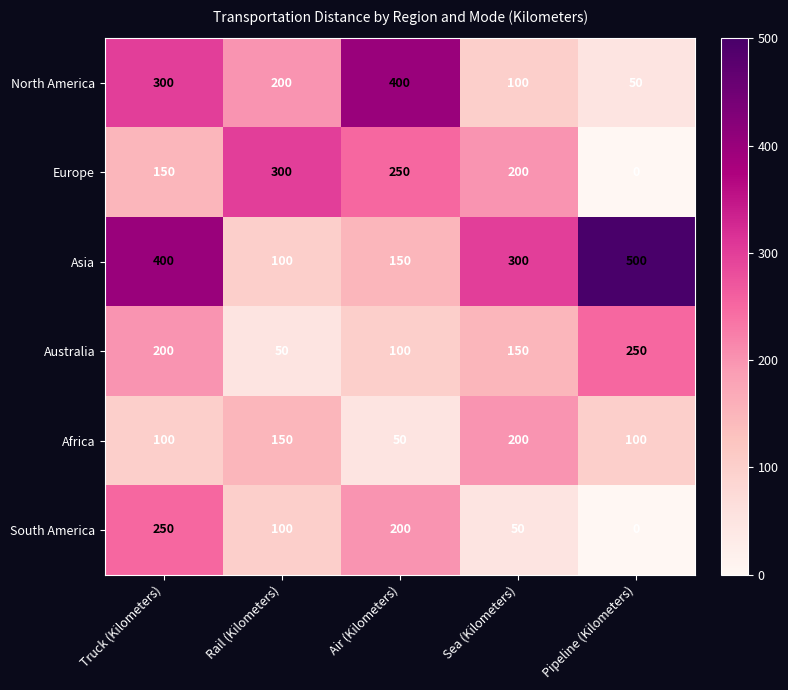

Count the number of categories in the chart.

5